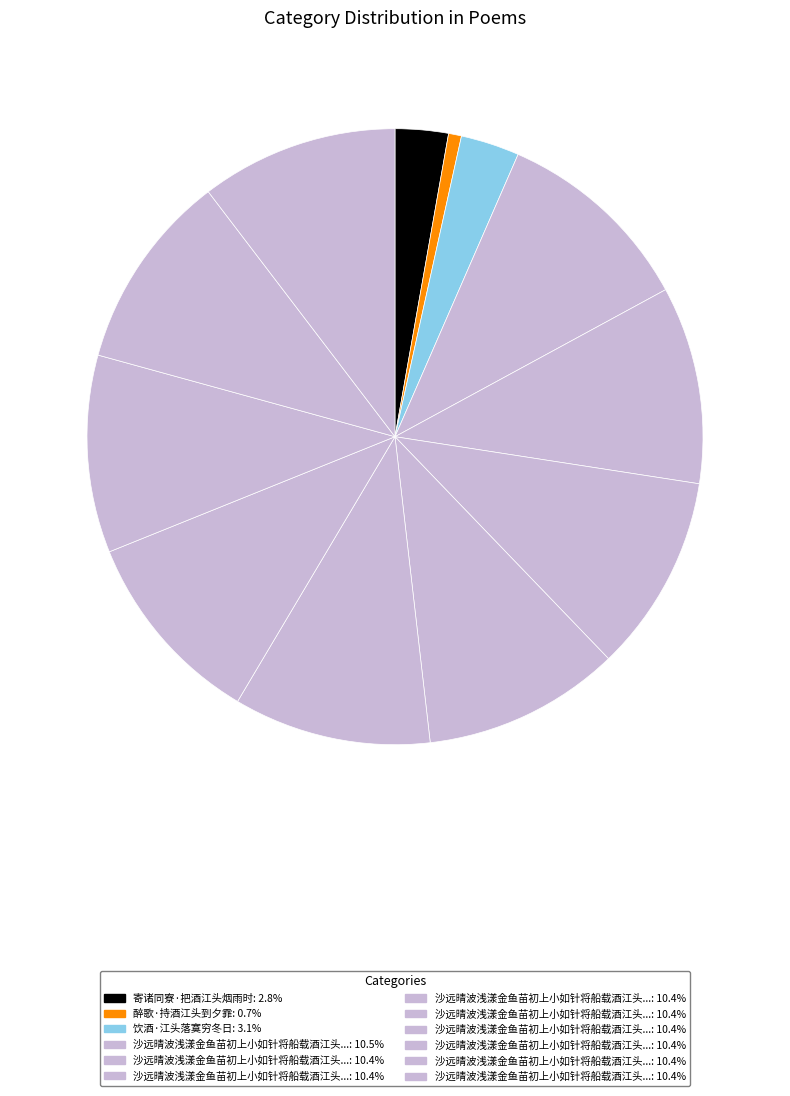

What is the smallest slice in the pie chart?

醉歌·持酒江头到夕霏